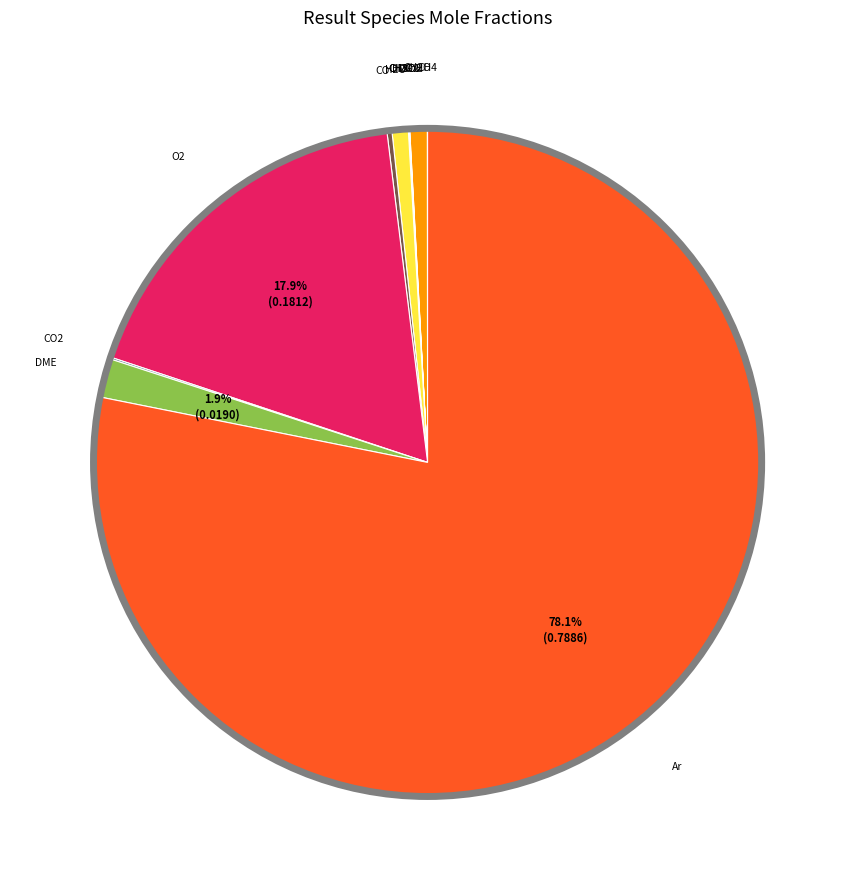

Which slice represents more than half of the pie?

Ar